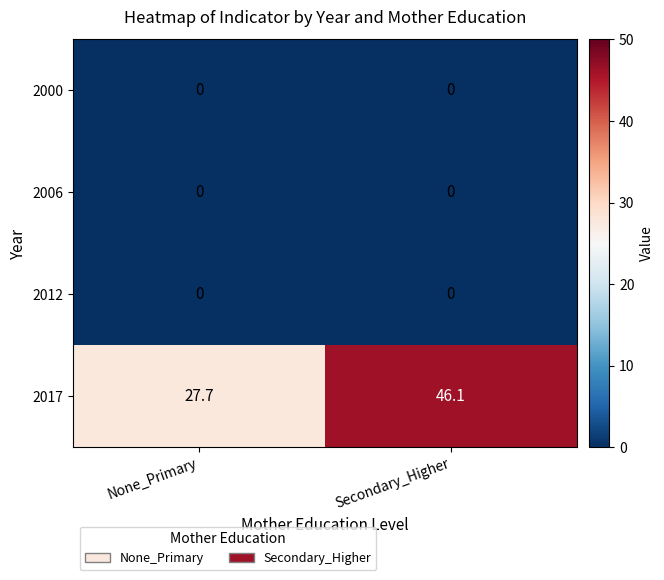

What is the maximum value shown in the chart?

46.1